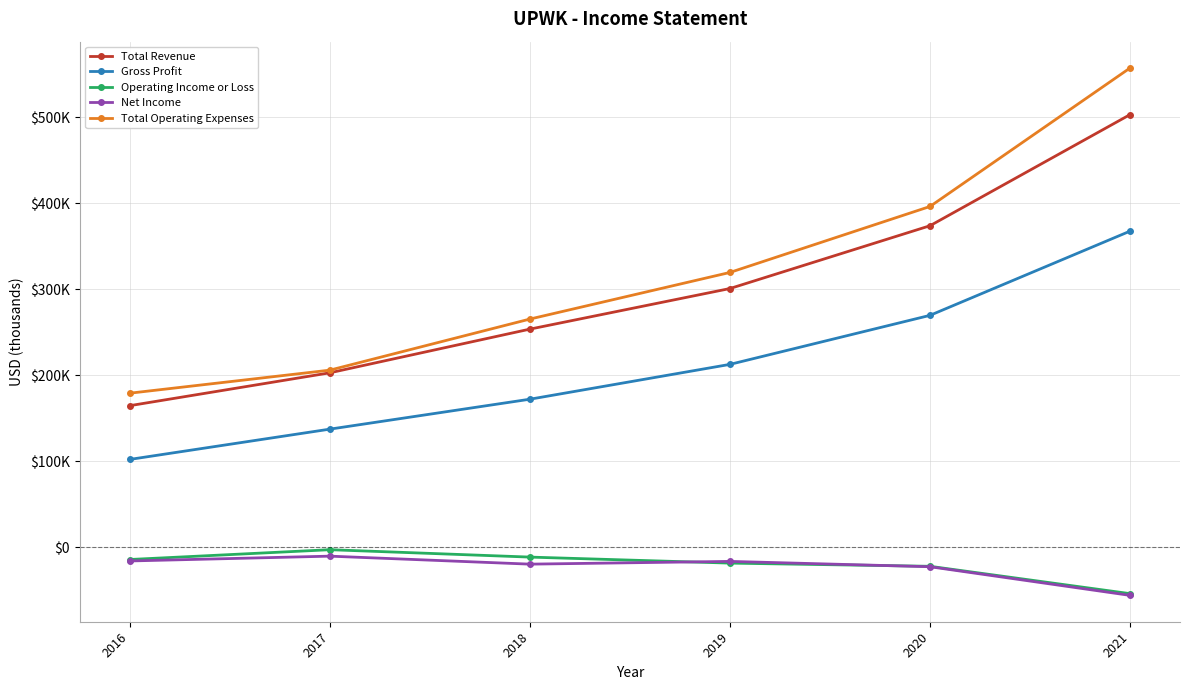

What are all the series names shown in the legend?

Total Revenue, Gross Profit, Operating Income or Loss, Net Income, Total Operating Expenses